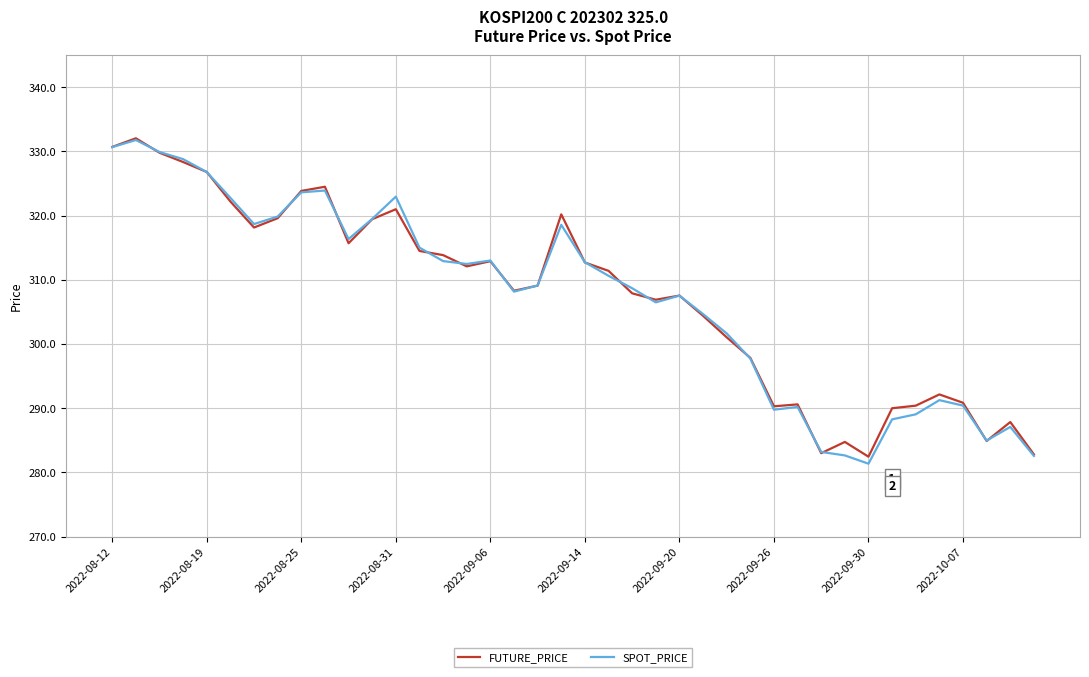

What is the lowest value of the SPOT_PRICE series?

281.4